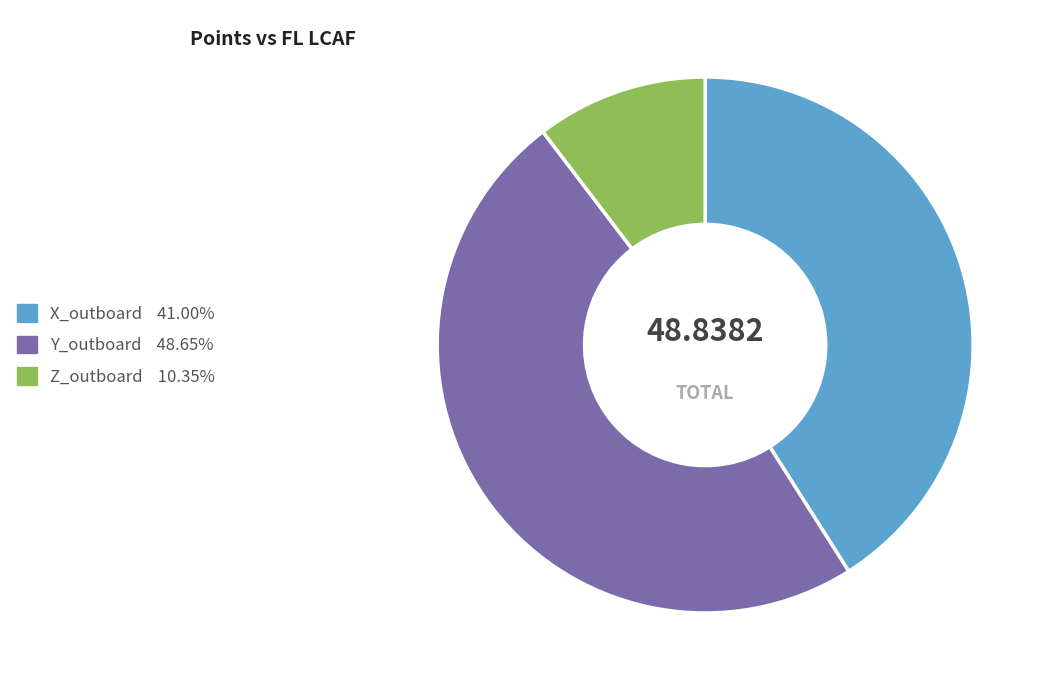

Does any single category account for the majority?

No